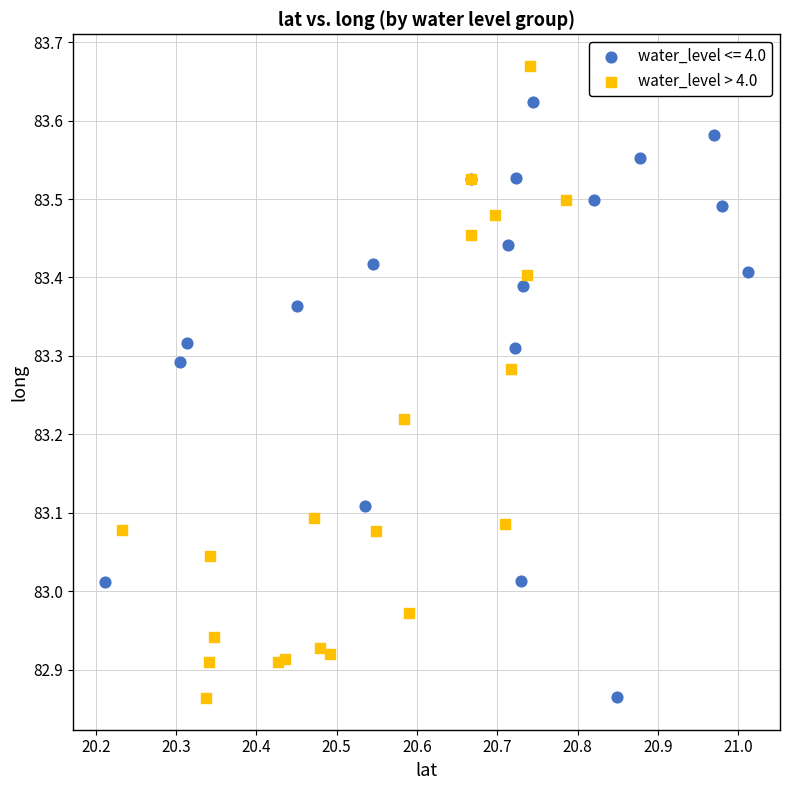

Which series has the largest Y range (max minus min)?

water_level > 4.0